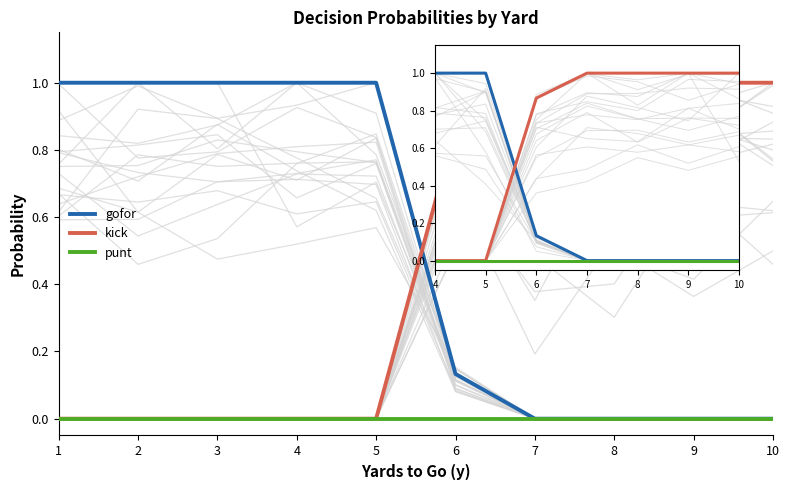

True or false: punt has more than 2 interior local peaks.

False